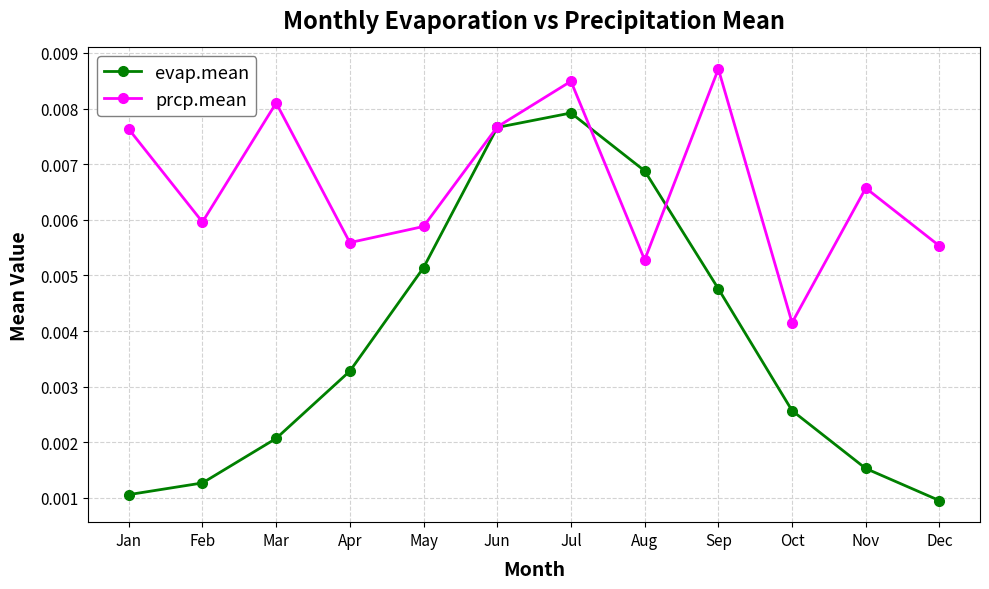

True or false: evap.mean has more than 1 interior local peaks.

False